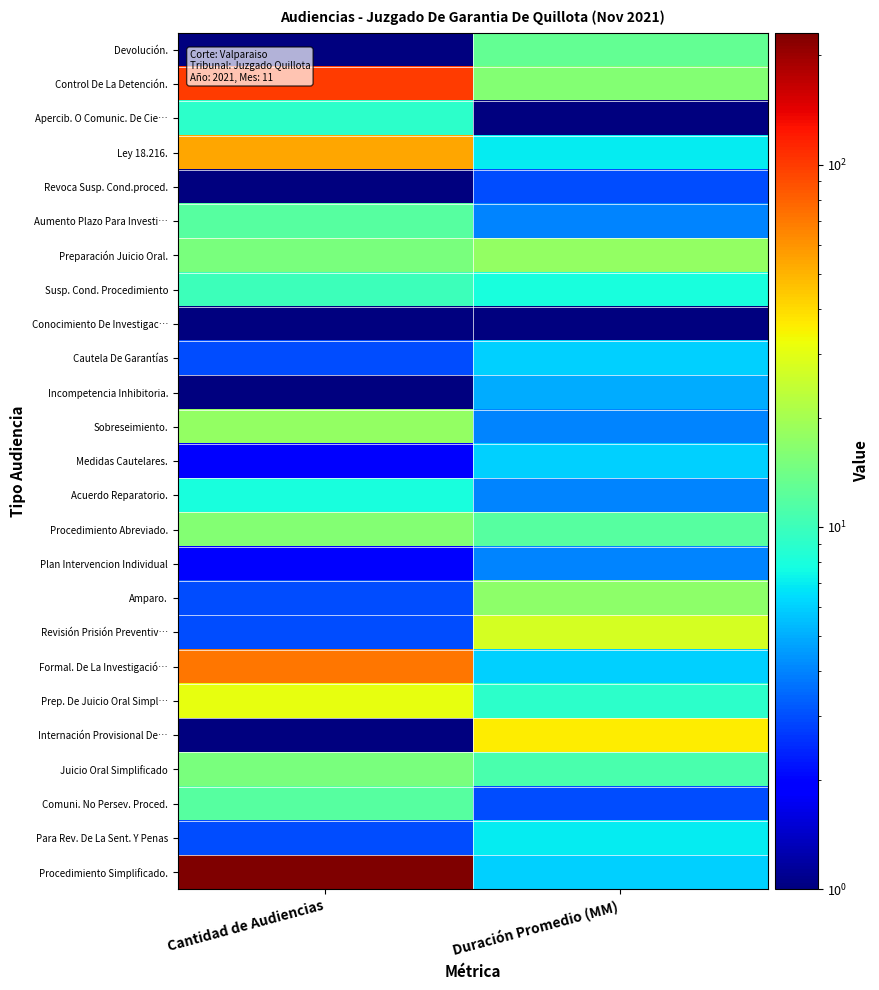

Reading left to right, list all the values displayed in this chart.

Devolución.: Cantidad de Audiencias=1	Duración Promedio (MM)=13
Control De La Detención.: Cantidad de Audiencias=100	Duración Promedio (MM)=16
Apercib. O Comunic. De Cie…: Cantidad de Audiencias=9	Duración Promedio (MM)=1
Ley 18.216.: Cantidad de Audiencias=54	Duración Promedio (MM)=7
Revoca Susp. Cond.proced.: Cantidad de Audiencias=1	Duración Promedio (MM)=3
Aumento Plazo Para Investi…: Cantidad de Audiencias=12	Duración Promedio (MM)=4
Preparación Juicio Oral.: Cantidad de Audiencias=15	Duración Promedio (MM)=18
Susp. Cond. Procedimiento: Cantidad de Audiencias=10	Duración Promedio (MM)=8
Conocimiento De Investigac…: Cantidad de Audiencias=1	Duración Promedio (MM)=1
Cautela De Garantías: Cantidad de Audiencias=3	Duración Promedio (MM)=6
Incompetencia Inhibitoria.: Cantidad de Audiencias=1	Duración Promedio (MM)=5
Sobreseimiento.: Cantidad de Audiencias=18	Duración Promedio (MM)=4
Medidas Cautelares.: Cantidad de Audiencias=2	Duración Promedio (MM)=6
Acuerdo Reparatorio.: Cantidad de Audiencias=8	Duración Promedio (MM)=4
Procedimiento Abreviado.: Cantidad de Audiencias=16	Duración Promedio (MM)=12
Plan Intervencion Individual: Cantidad de Audiencias=2	Duración Promedio (MM)=4
Amparo.: Cantidad de Audiencias=3	Duración Promedio (MM)=17
Revisión Prisión Preventiv…: Cantidad de Audiencias=3	Duración Promedio (MM)=27
Formal. De La Investigació…: Cantidad de Audiencias=71	Duración Promedio (MM)=6
Prep. De Juicio Oral Simpl…: Cantidad de Audiencias=31	Duración Promedio (MM)=9
Internación Provisional De…: Cantidad de Audiencias=1	Duración Promedio (MM)=36
Juicio Oral Simplificado: Cantidad de Audiencias=15	Duración Promedio (MM)=11
Comuni. No Persev. Proced.: Cantidad de Audiencias=12	Duración Promedio (MM)=3
Para Rev. De La Sent. Y Penas: Cantidad de Audiencias=3	Duración Promedio (MM)=7
Procedimiento Simplificado.: Cantidad de Audiencias=231	Duración Promedio (MM)=6